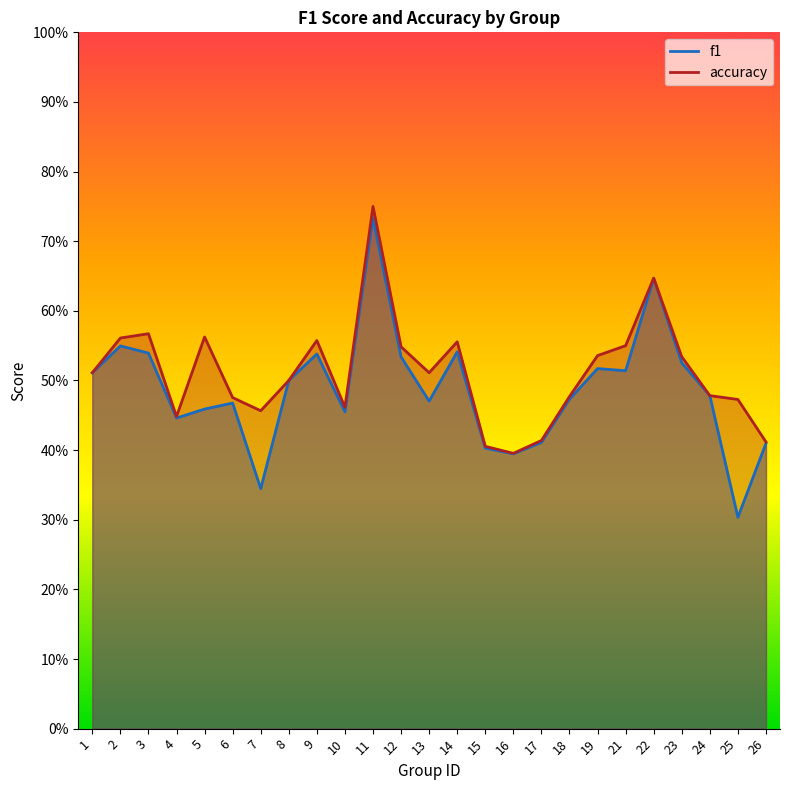

True or false: f1 and accuracy cross at least once.

False